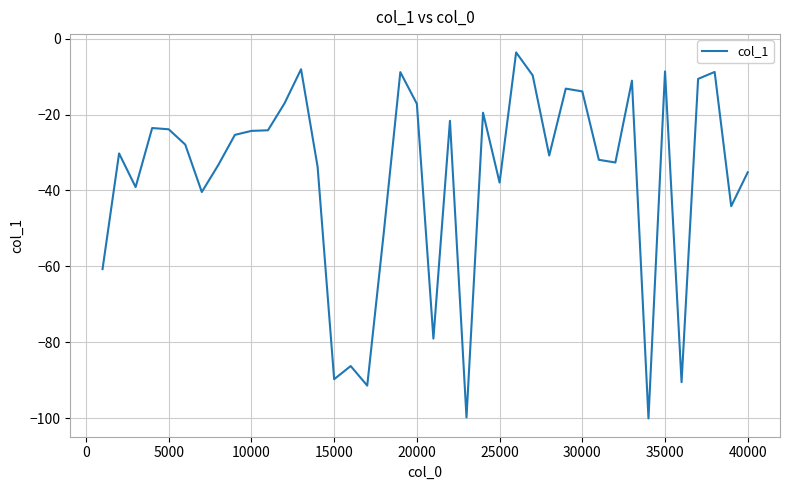

What is the difference between the maximum and minimum values?

96.4